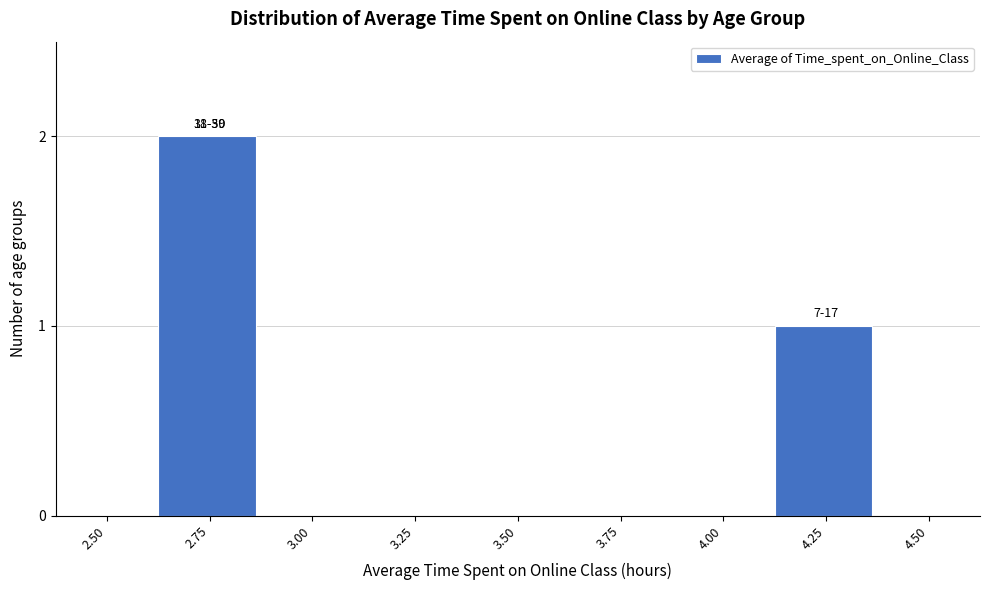

Reading left to right, transcribe all the data shown in this chart.

2.50=0	2.75=2	3.00=0	3.25=0	3.50=0	3.75=0	4.00=0	4.25=1	4.50=0